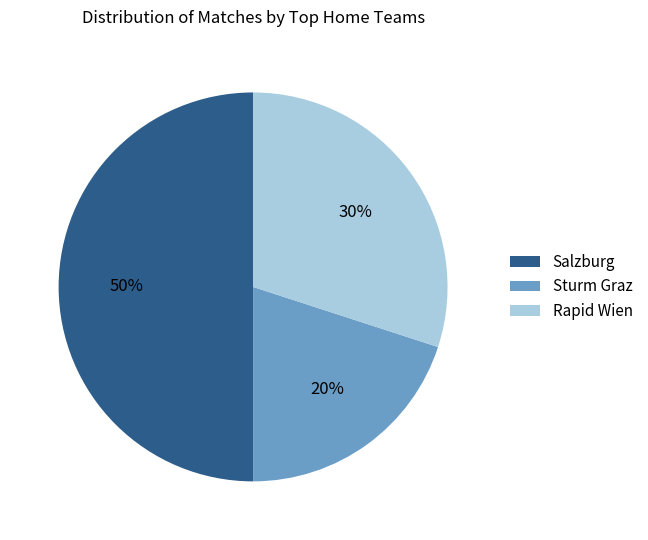

How many slices are in this pie chart?

3